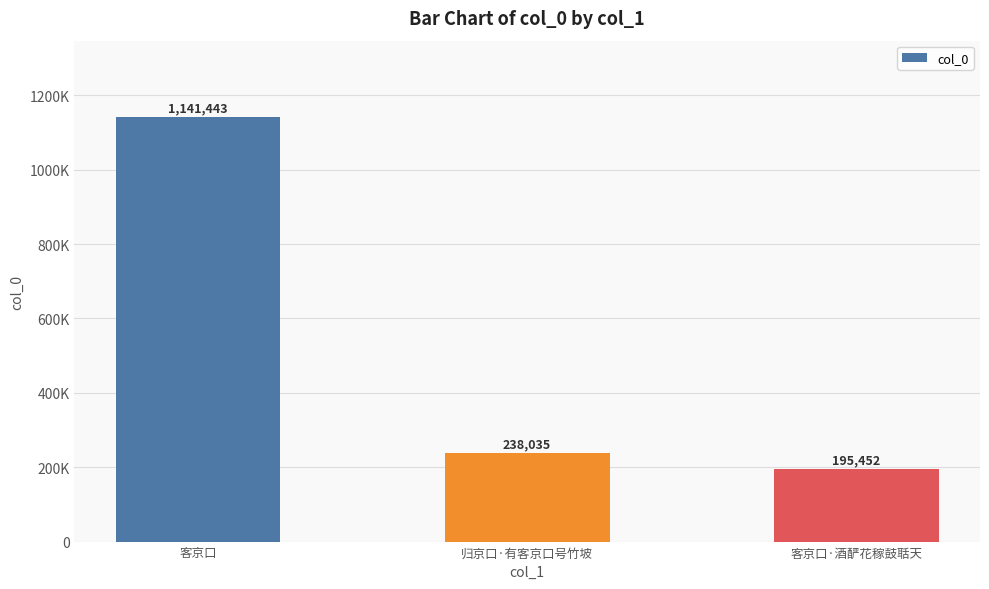

Are the bars horizontal?

No